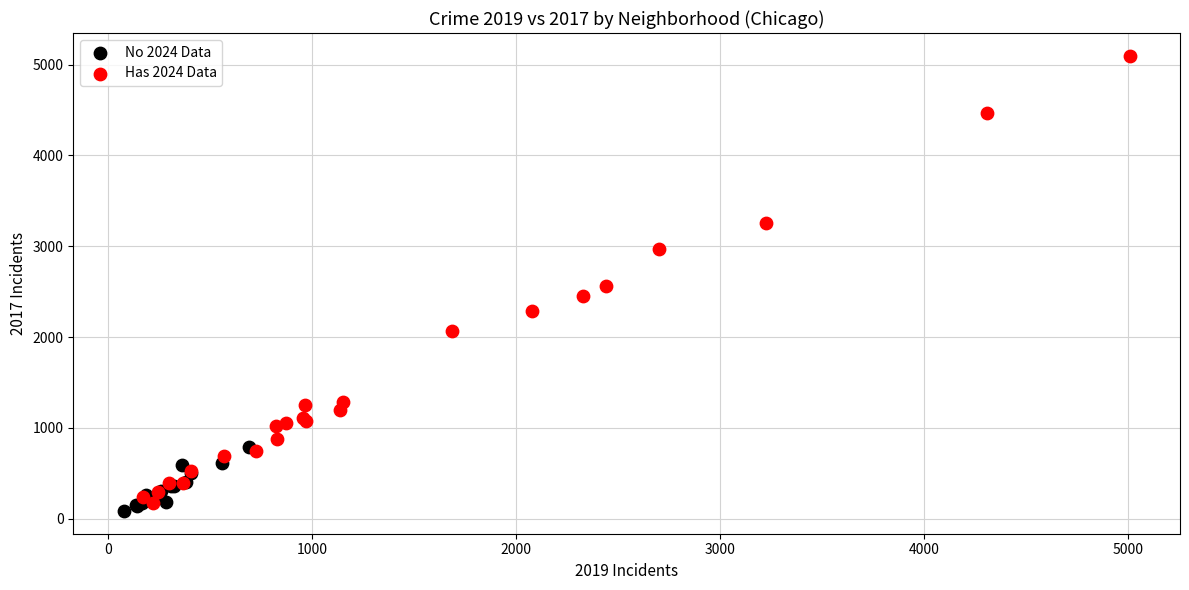

Which series reaches the minimum Y coordinate?

No 2024 Data